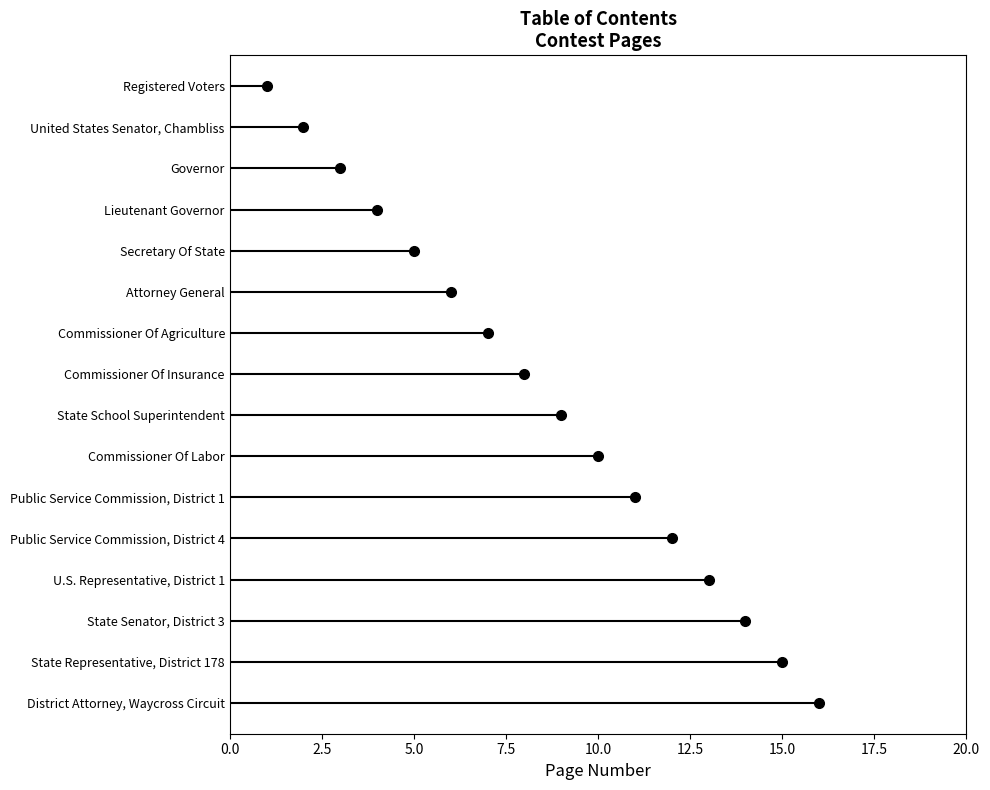

What is the label of the 13th point from the right?

Lieutenant Governor